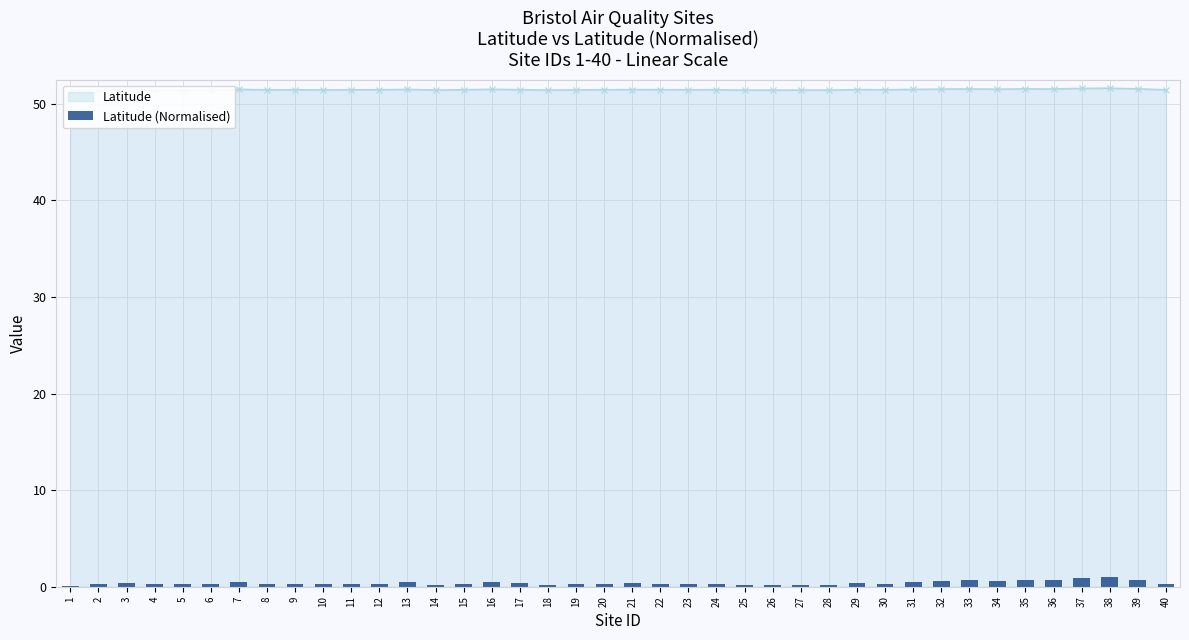

Rank the categories by value from lowest to highest.

1, 28, 25, 27, 26, 18, 14, 10, 5, 4, 8, 19, 40, 2, 30, 23, 12, 11, 6, 15, 9, 24, 20, 22, 17, 3, 29, 21, 13, 31, 7, 16, 34, 32, 36, 33, 35, 39, 37, 38